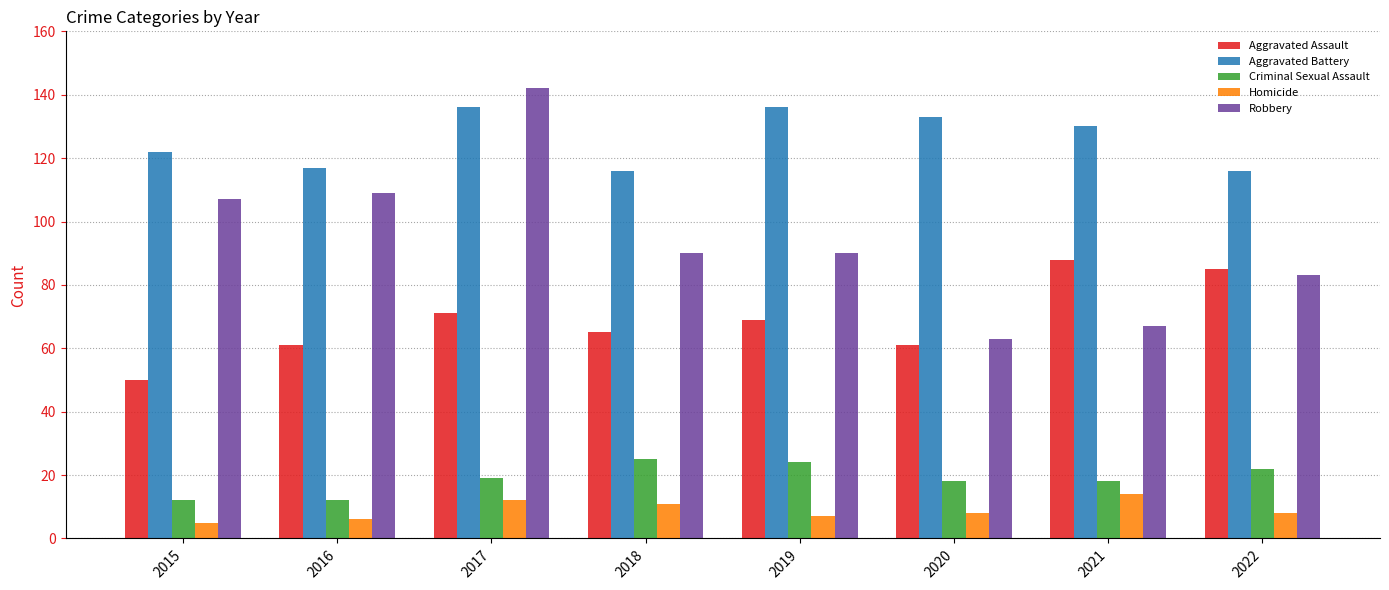

What is the difference between the maximum and minimum values in the Aggravated Assault series?

38